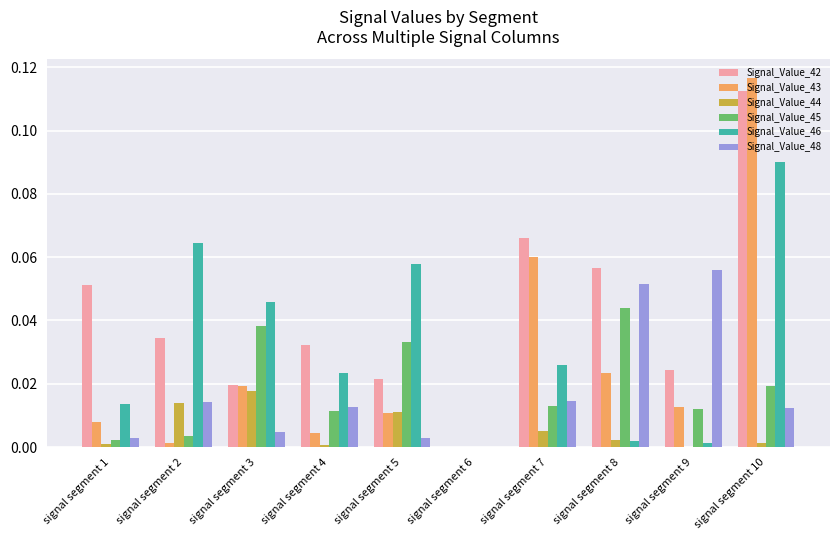

Is it true that Signal_Value_45 equals 0.0 at signal segment 1?

True